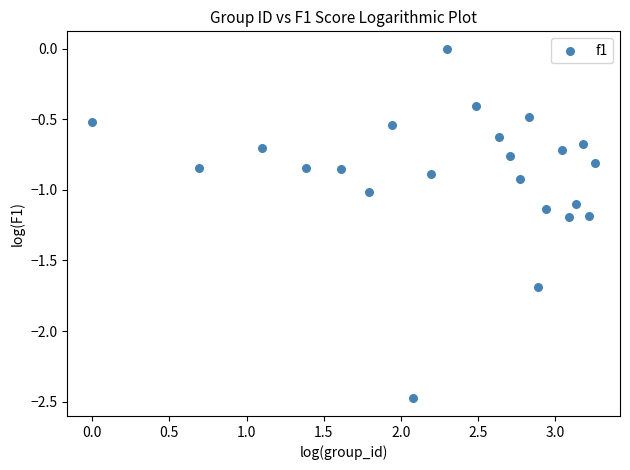

What is the range of Y values (max minus min)?

2.5